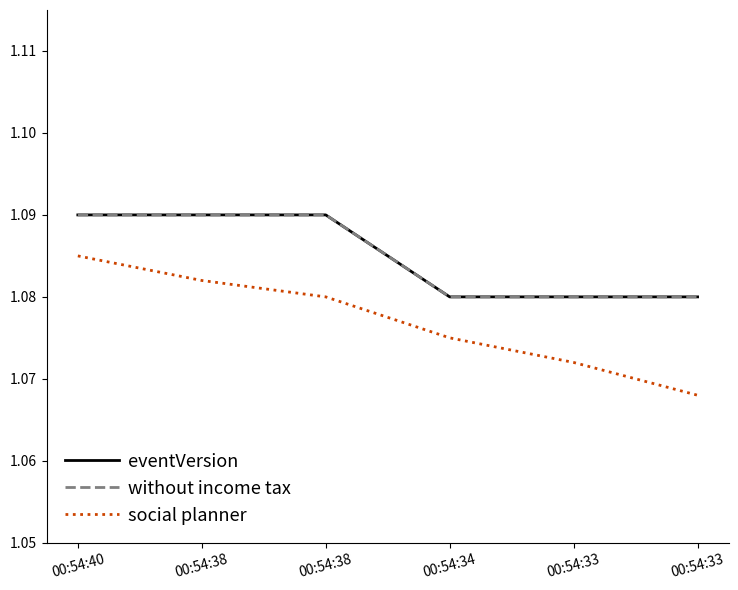

True or false: eventVersion has a value of 1.1 at 00:54:38.

True